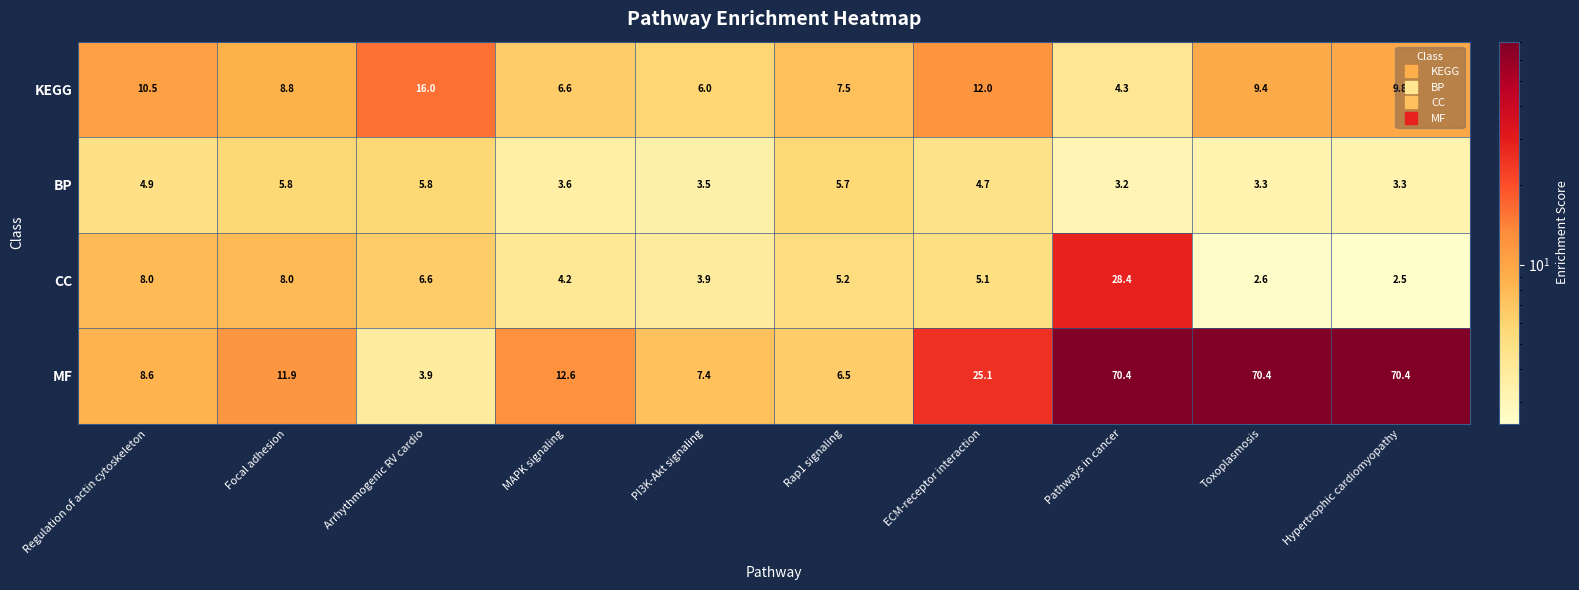

How many series are shown in this chart?

4